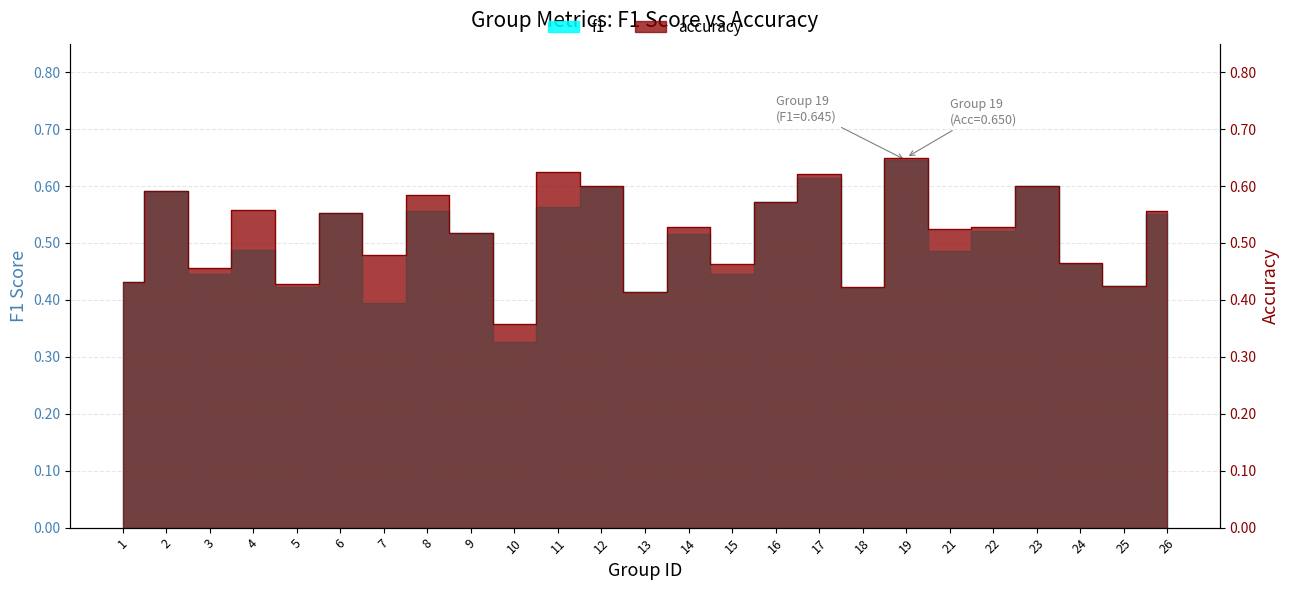

List the labels in order of f1 value, smallest first.

10, 7, 13, 18, 5, 25, 1, 15, 3, 24, 21, 4, 14, 9, 22, 26, 6, 8, 11, 16, 2, 12, 23, 17, 19